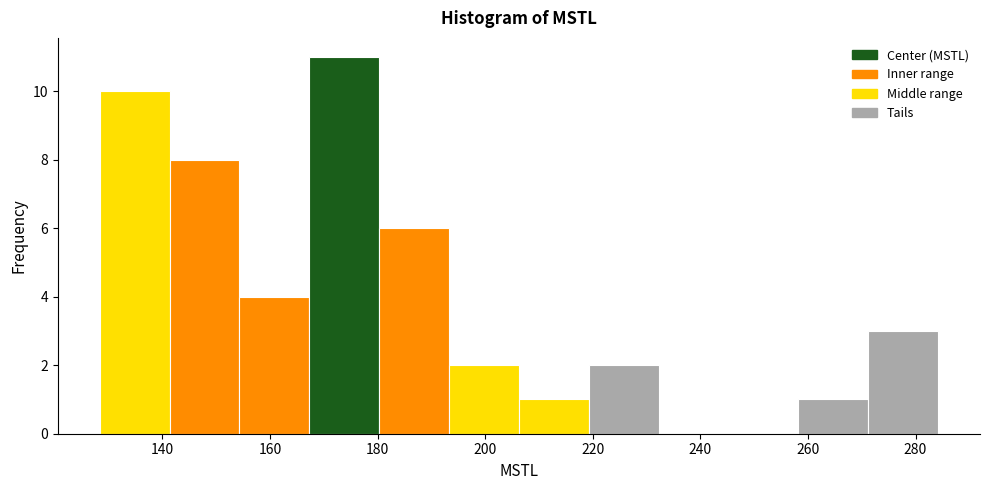

Reading left to right, transcribe this chart: for each bar, give the range it covers on the x-axis and its height. Neither the bar edges nor the heights are printed on the chart, so give them approximately, as read against the axes.

128 to 142: 10
142 to 154: 8
154 to 168: 4
168 to 180: 11
180 to 194: 6
194 to 206: 2
206 to 220: 1
220 to 232: 2
232 to 246: 0
246 to 258: 0
258 to 272: 1
272 to 284: 3